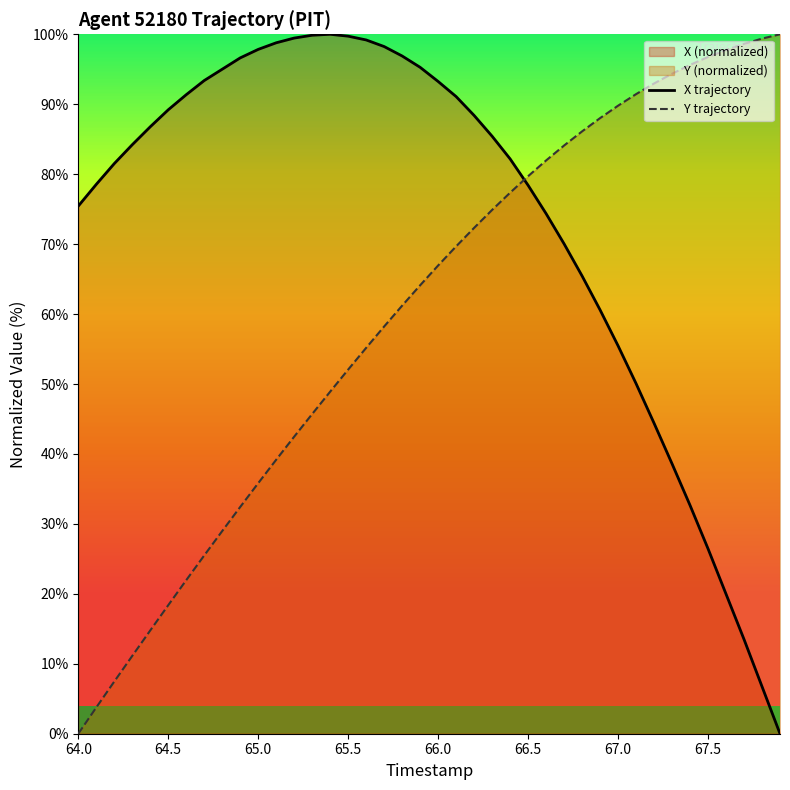

How many intersections are there between X trajectory and Y trajectory?

1